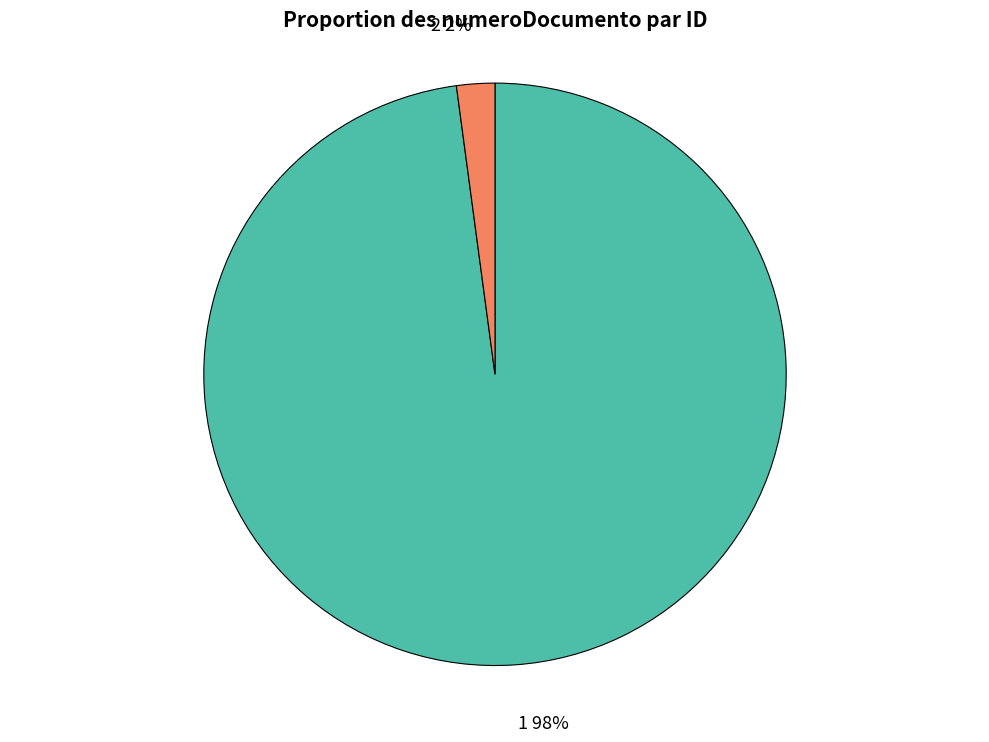

Which slice is the largest?

1